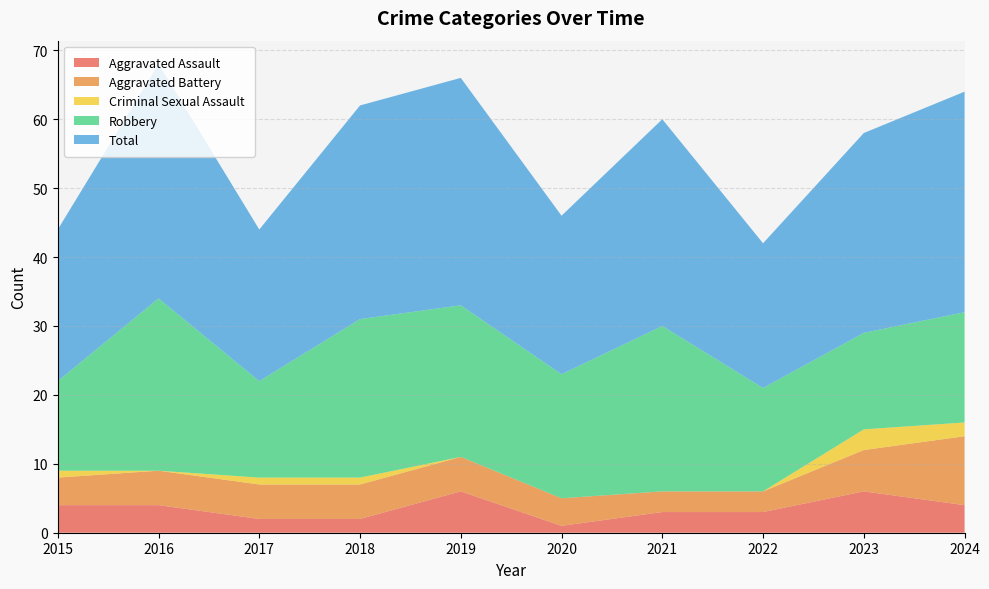

Is the value of Robbery at 2018 greater than the value of Aggravated Assault at 2023?

Yes